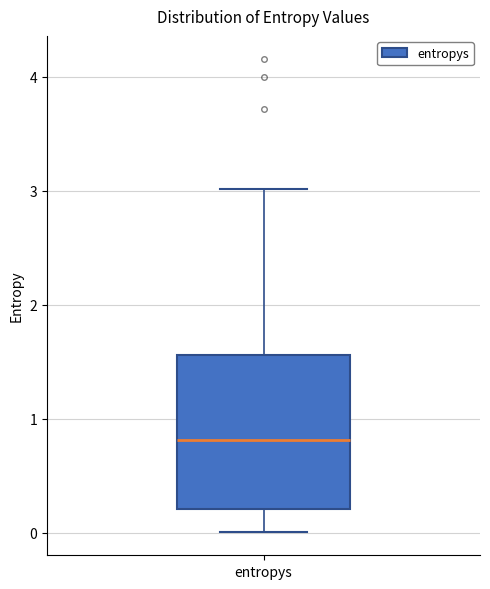

Read this box plot against the y-axis: the position of the median line, the range covered by the box, and the ends of both whiskers. The values are not printed on the chart, so give them approximately, as read against the axis.

median 0.8, box 0.2 to 1.6, whiskers 0.0 to 3.0